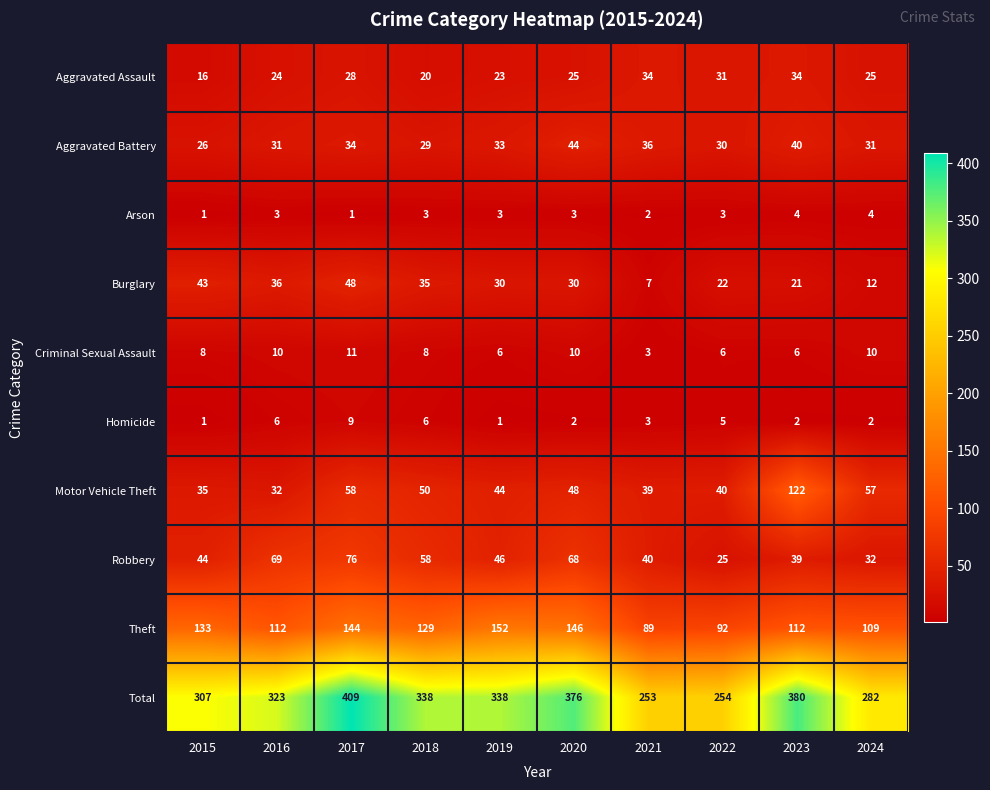

What is the maximum value shown in the chart?

409